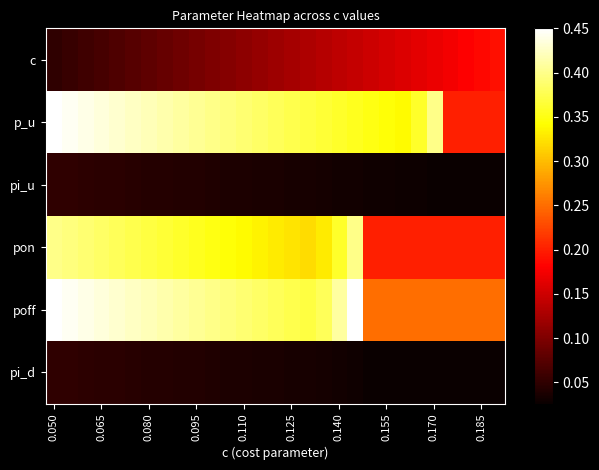

How many data points does each series have?

29